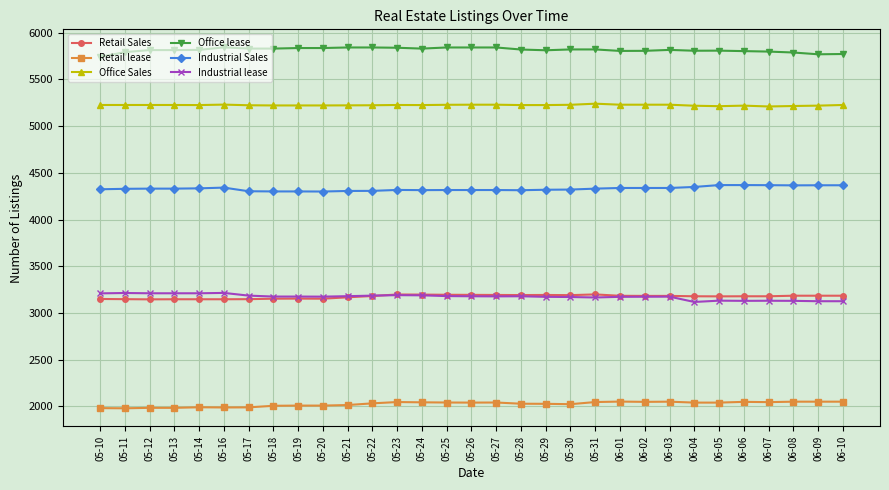

At how many categories does at least one series exceed 2626?

31